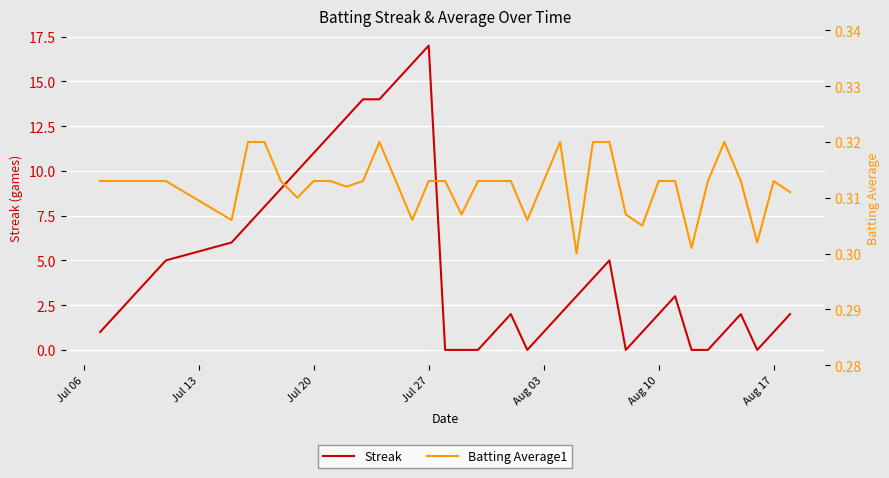

How many lines are shown in the chart?

2